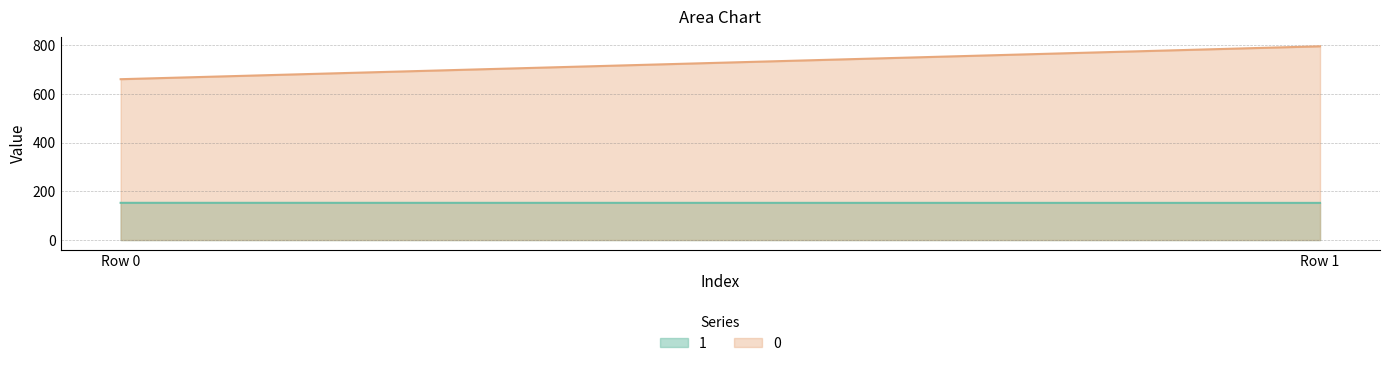

Is the value of 0 at Row 1 greater than the value of 1 at Row 1?

Yes